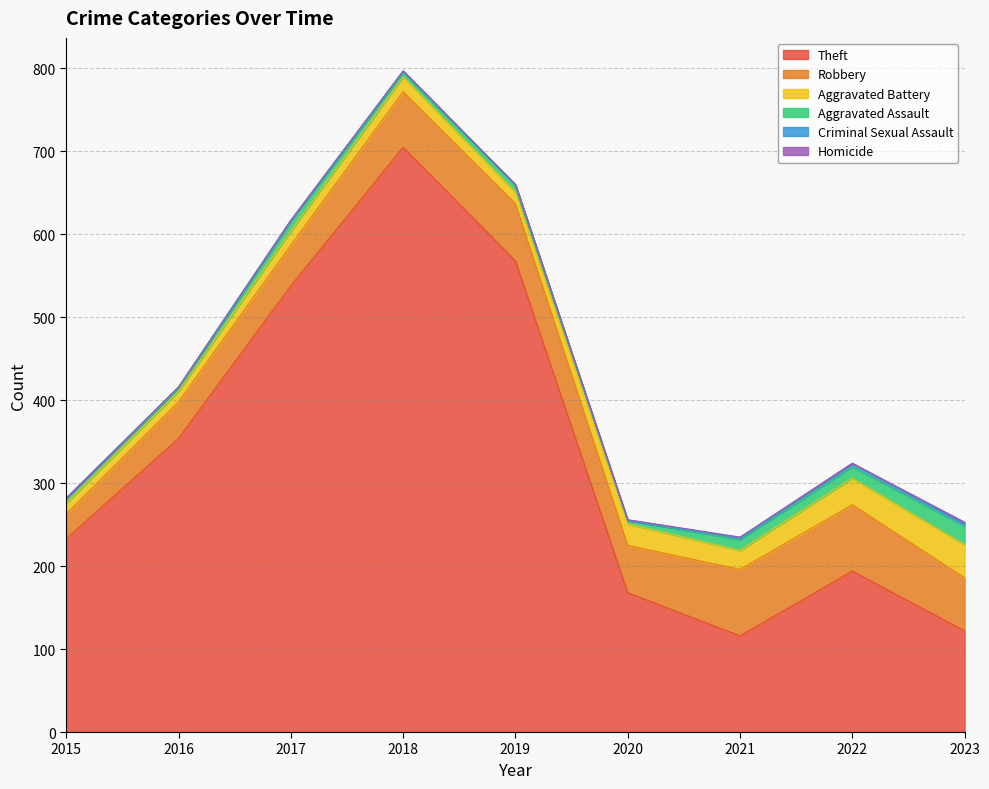

What is the difference between the maximum and minimum values in the Aggravated Battery series?

27